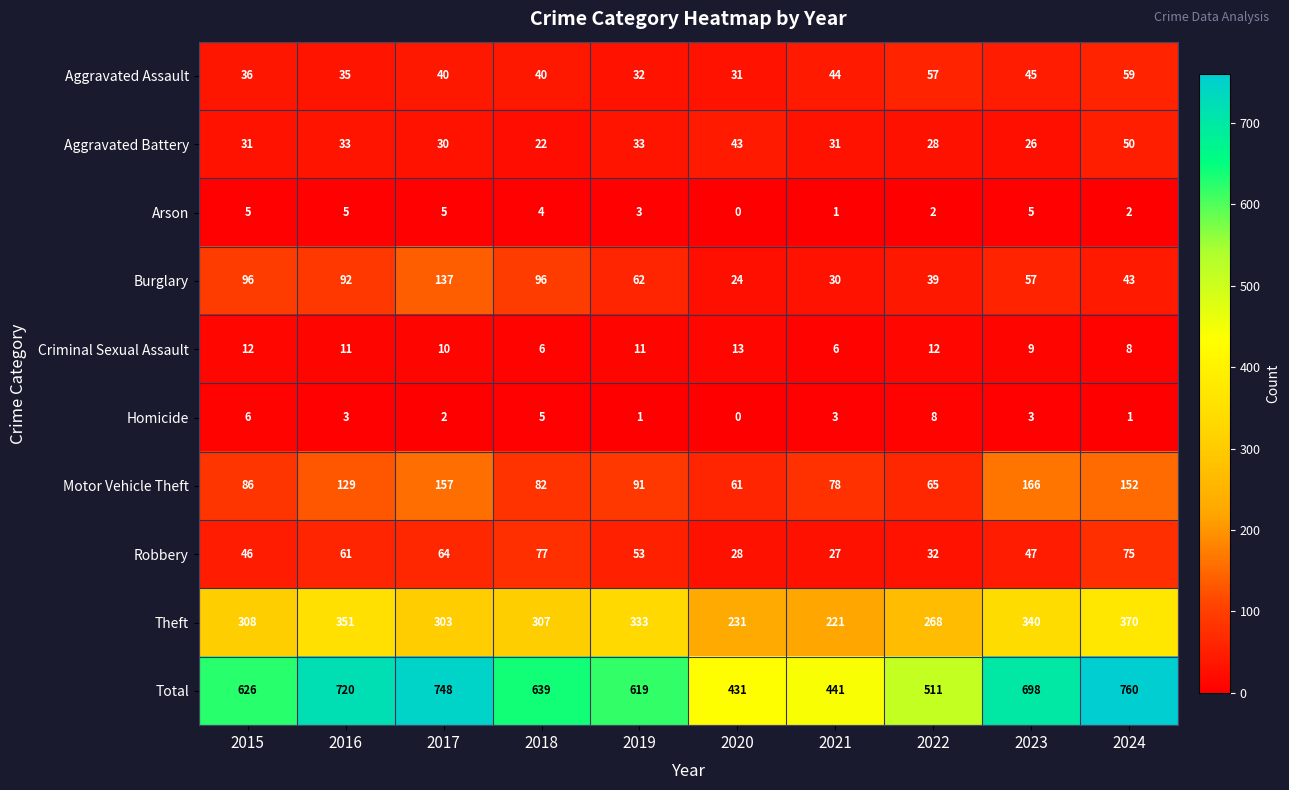

What is the difference between the Motor Vehicle Theft values at 2023 and 2021?

88